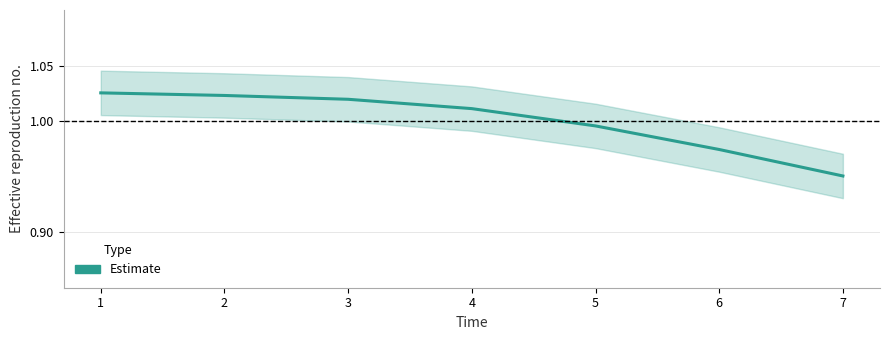

What is the smallest value displayed?

1.0